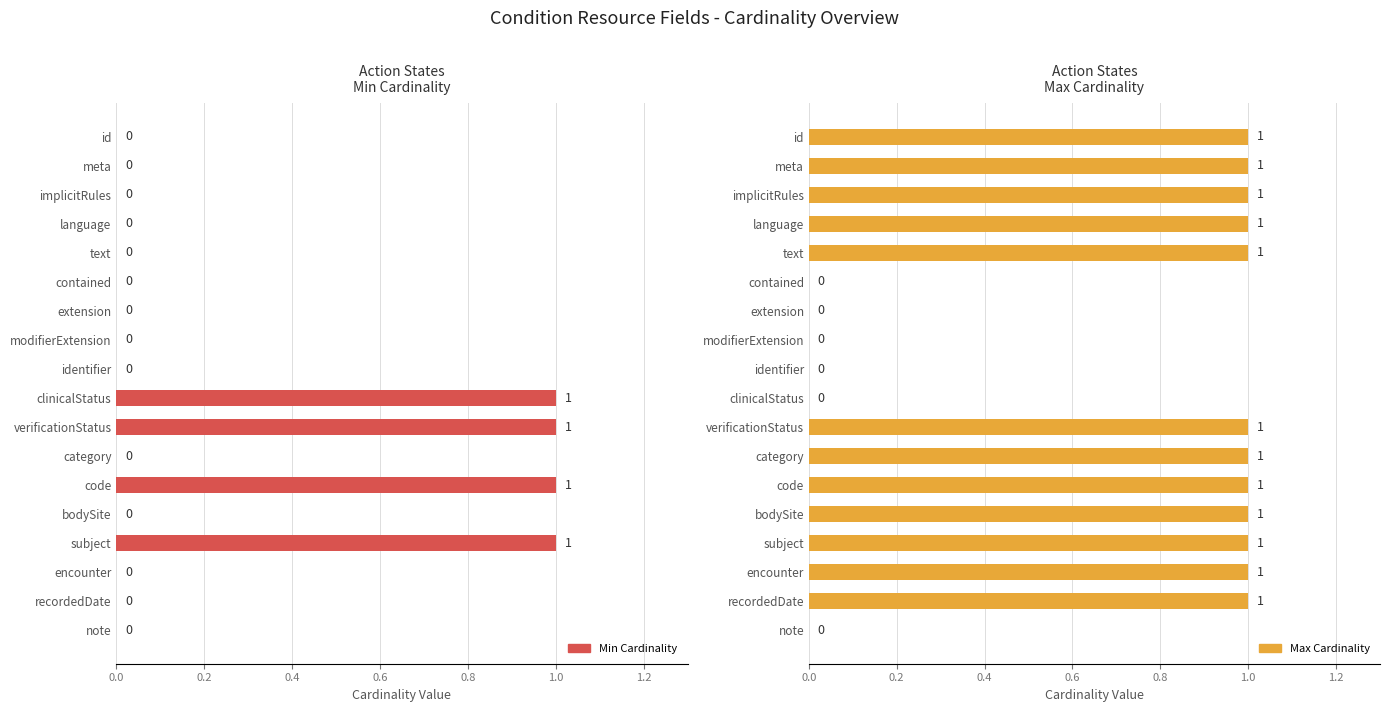

How many data points does each series have?

18